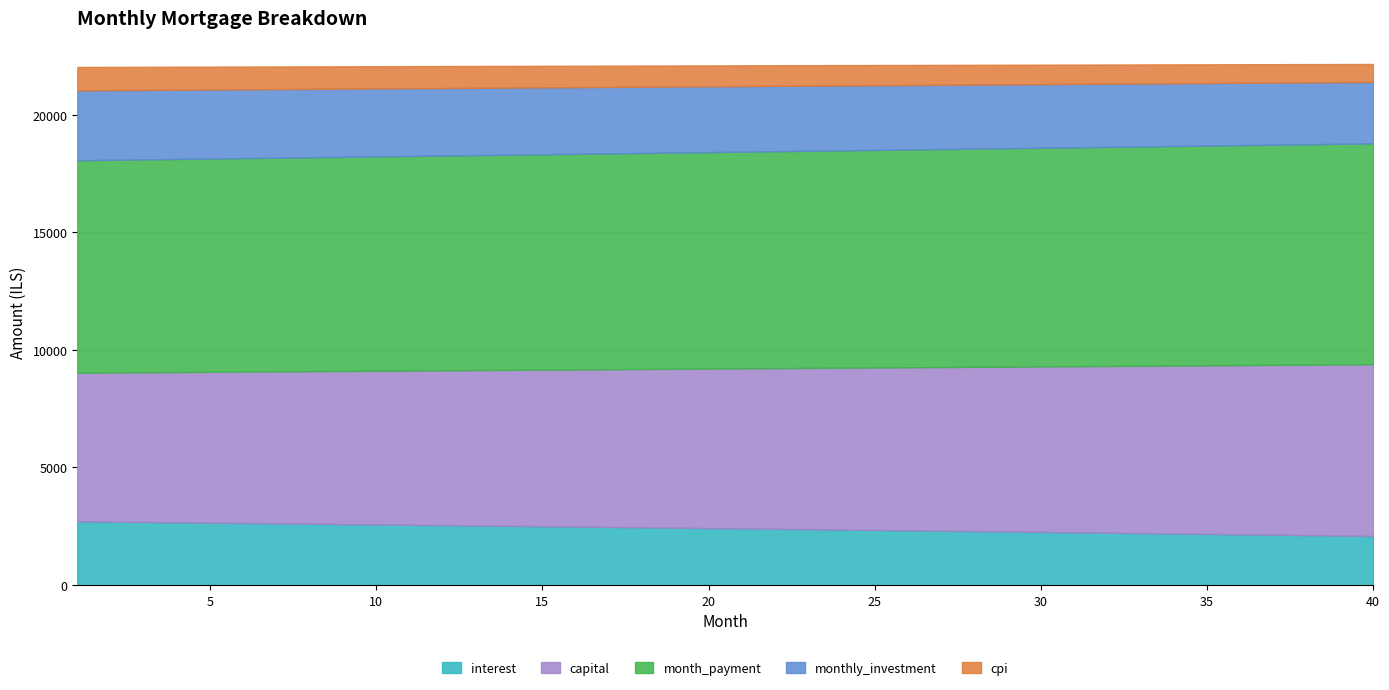

At which category is the sum across all series the highest?

40